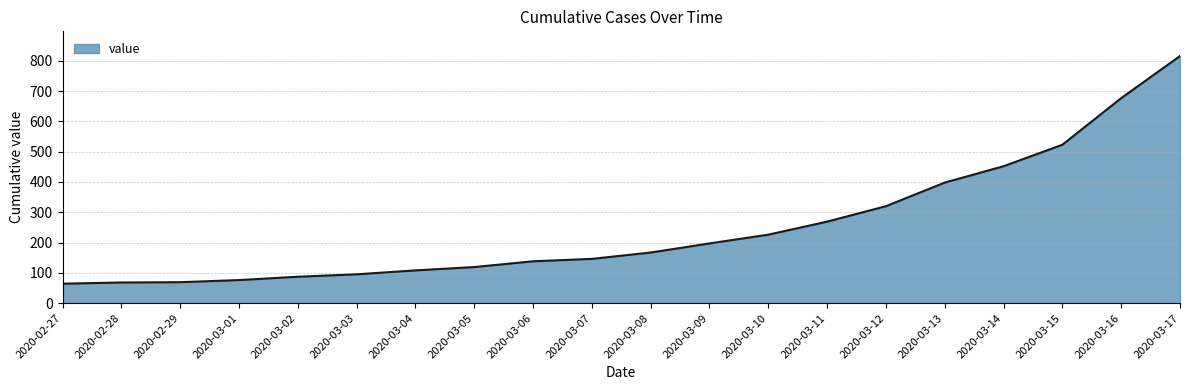

What is the maximum value shown in the chart?

816